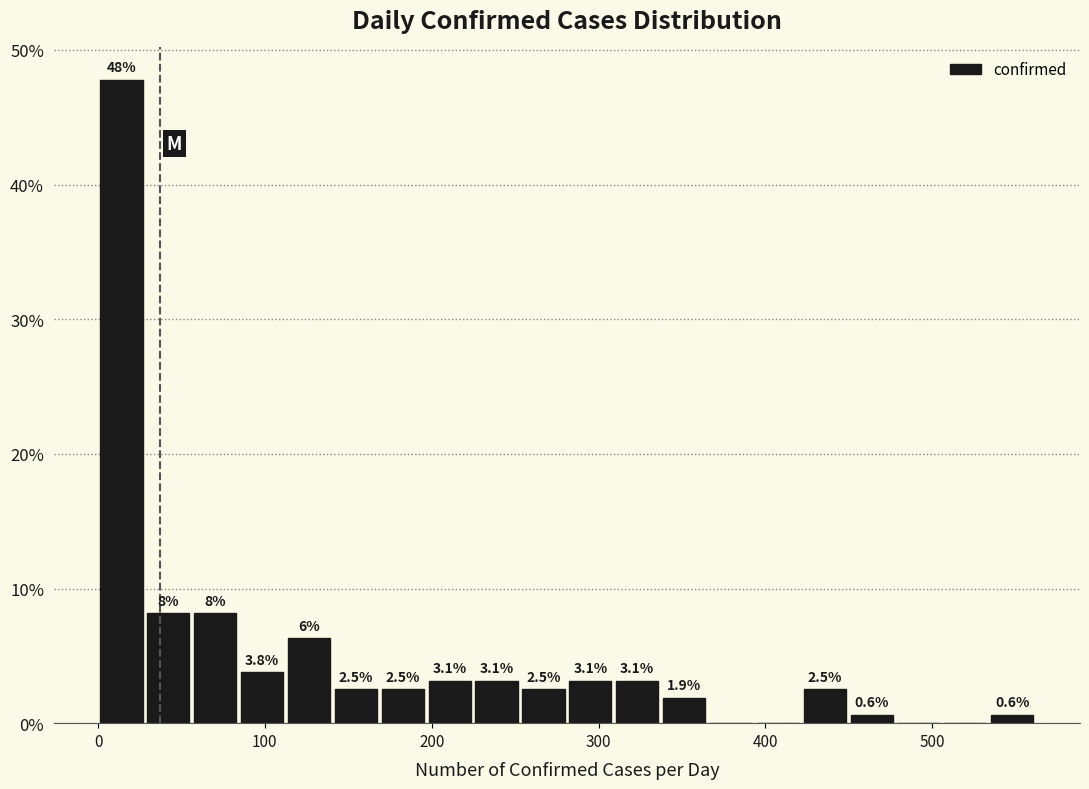

Around what value on the x-axis is the tallest bar? Give the approximate position of its centre, as read against the axis.

10